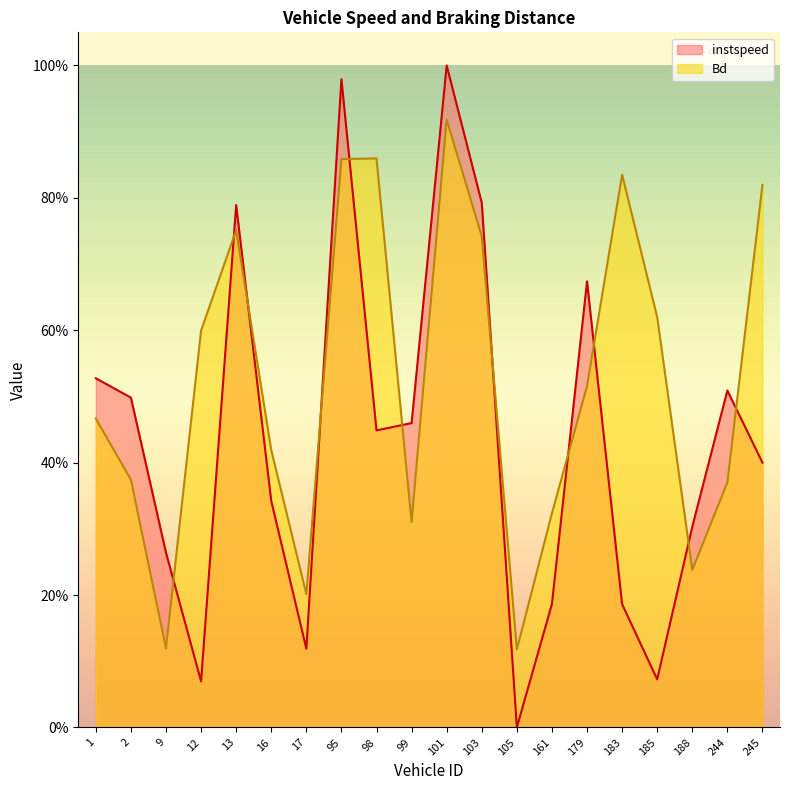

What is the label of the 11th point from the left?

101.0